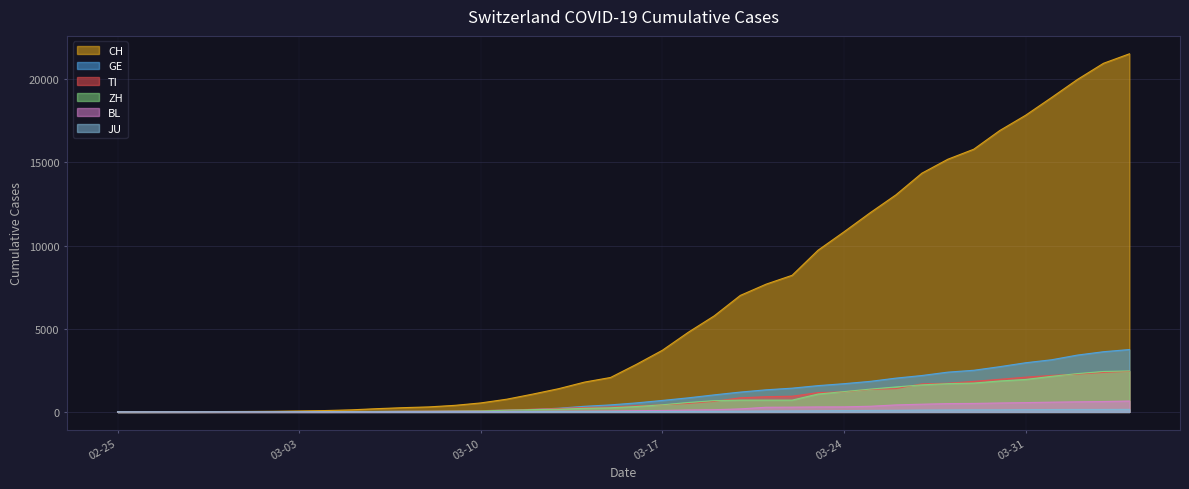

Which series has the largest range (max minus min)?

CH